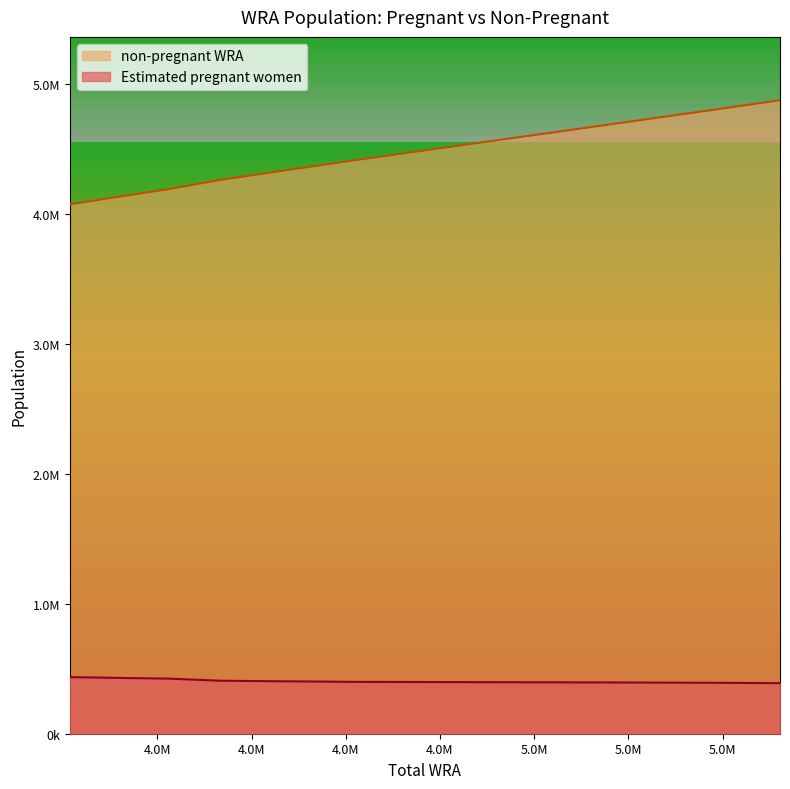

List the series in order of their peak value, lowest first.

Estimated pregnant women, non-pregnant WRA